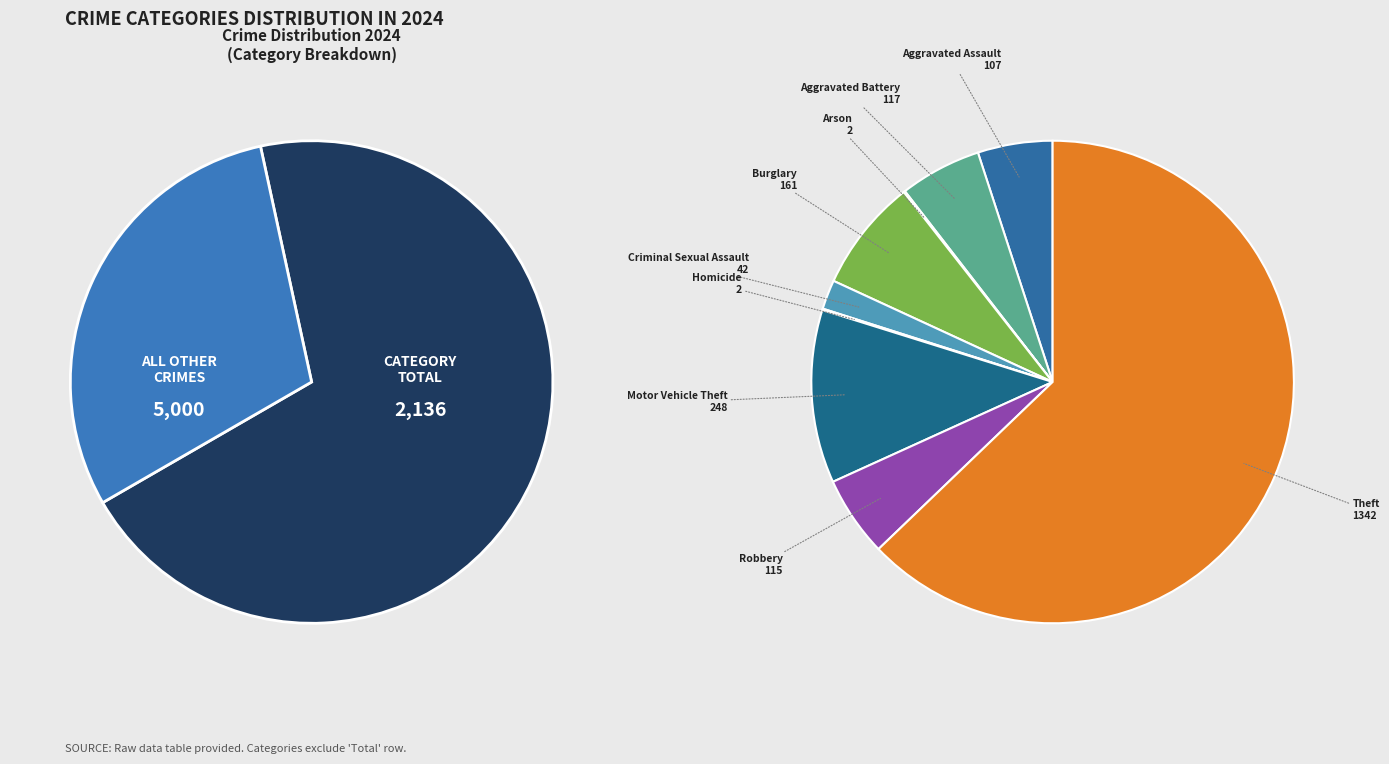

Which category has the biggest portion of the pie?

Theft